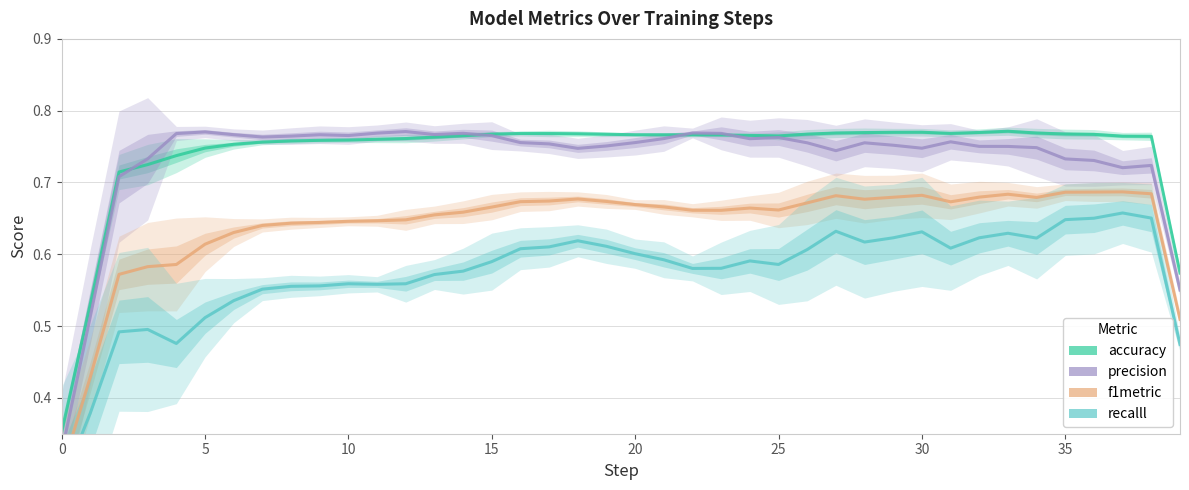

What is the minimum value for accuracy?

0.4